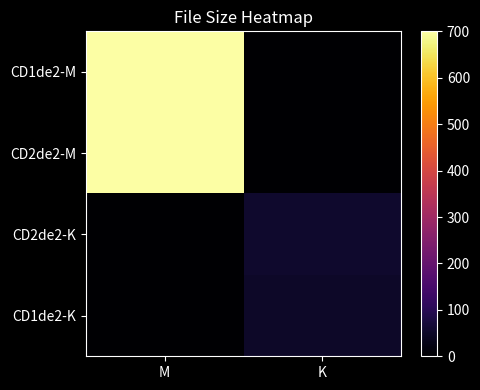

At which category does the chart reach its peak across all series?

M